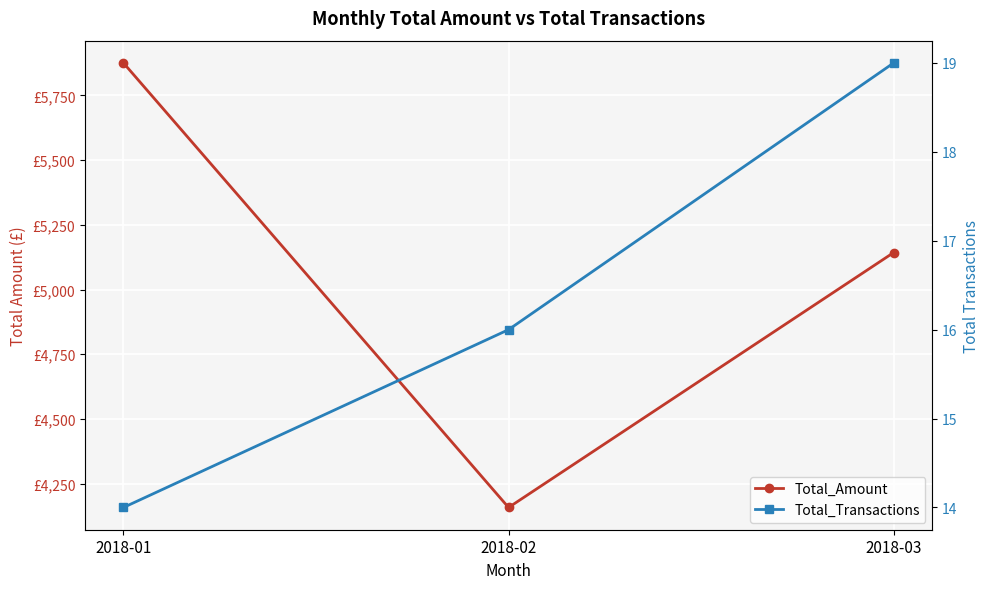

Count the number of categories in the chart.

3